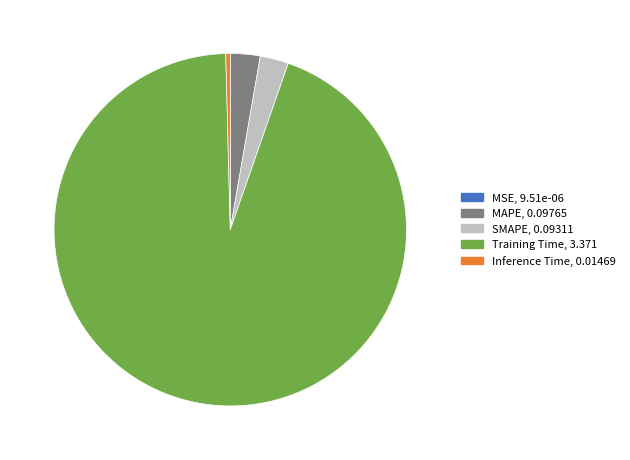

True or false: Inference Time accounts for 6% of the total.

False